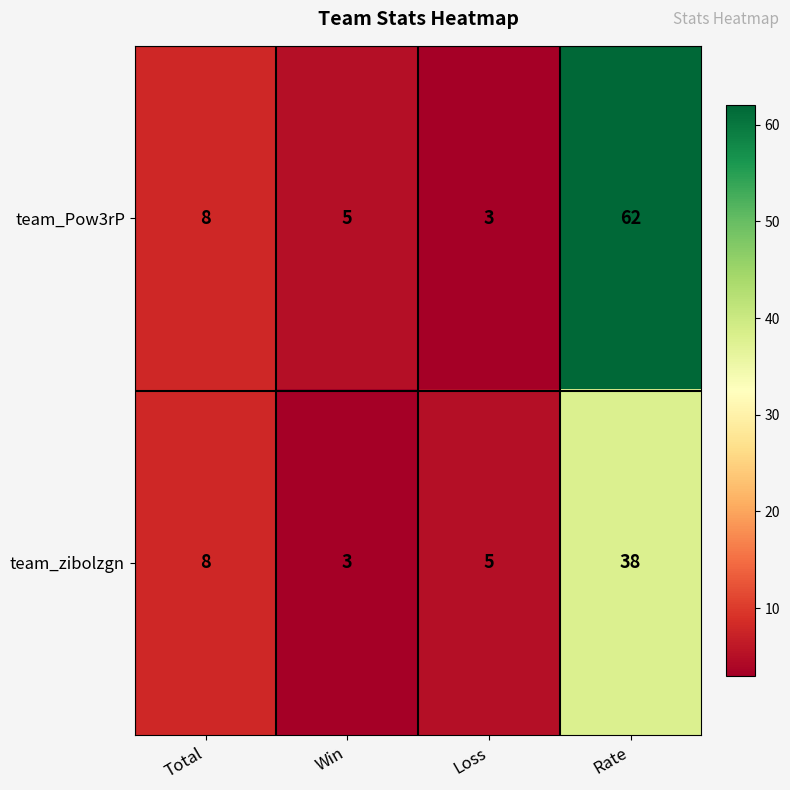

Is it true that team_Pow3rP equals 1 at Win?

False